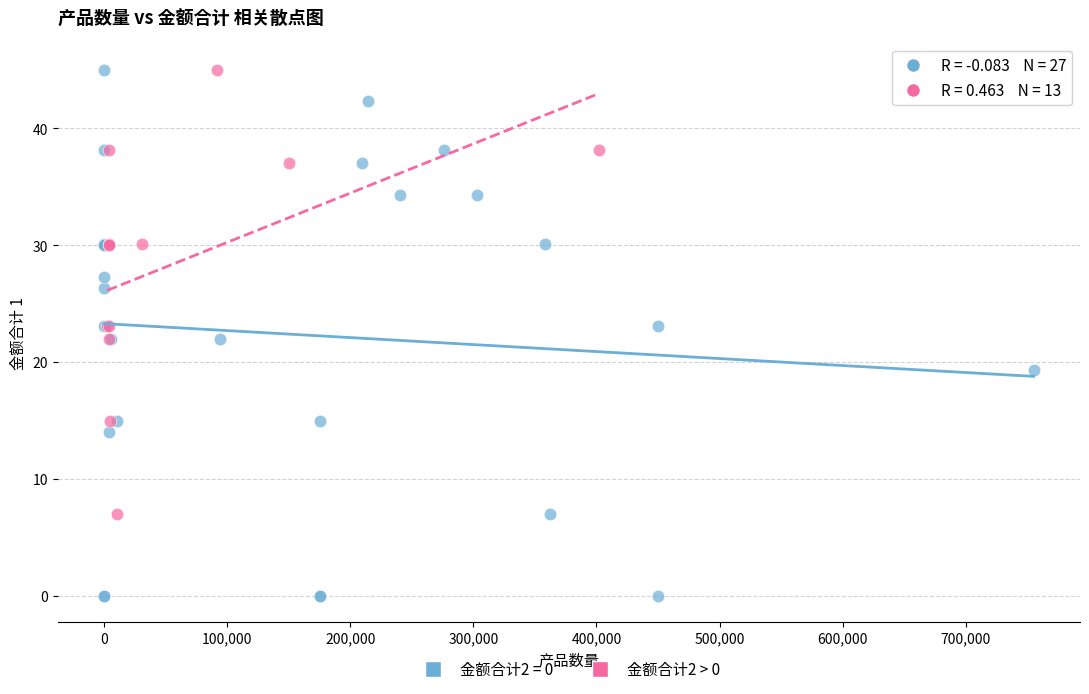

Which series reaches the minimum Y coordinate?

金额合计2 = 0